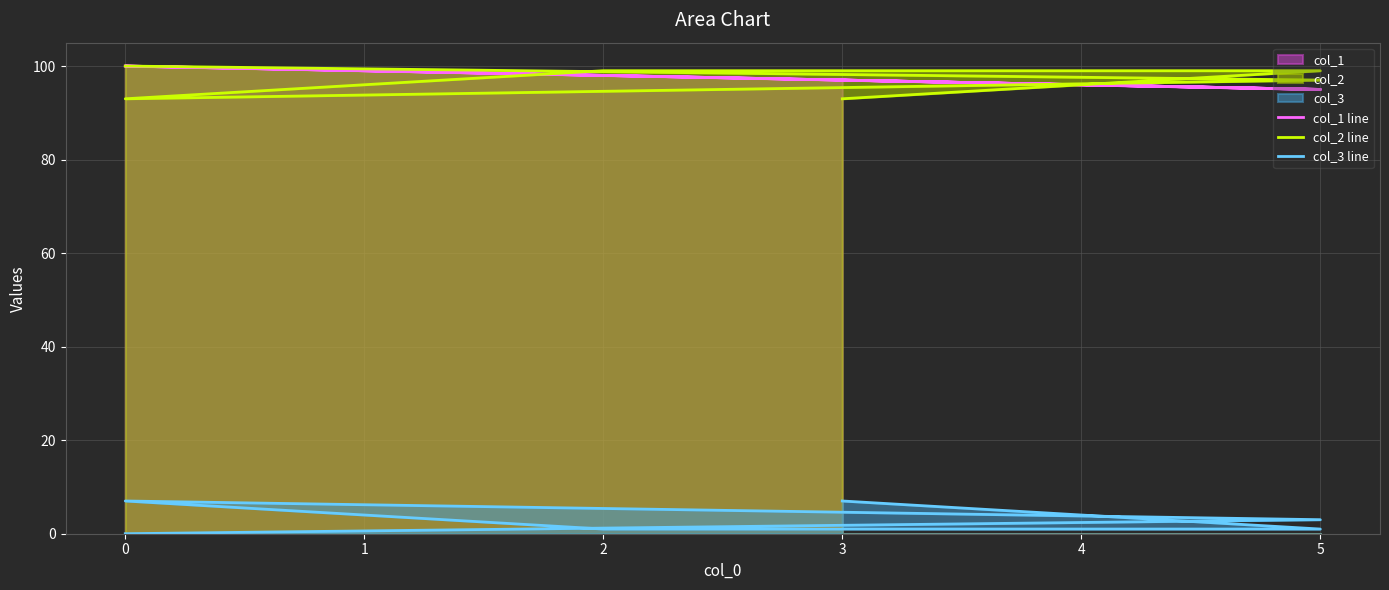

True or false: col_2 line and col_1 line cross at least once.

True